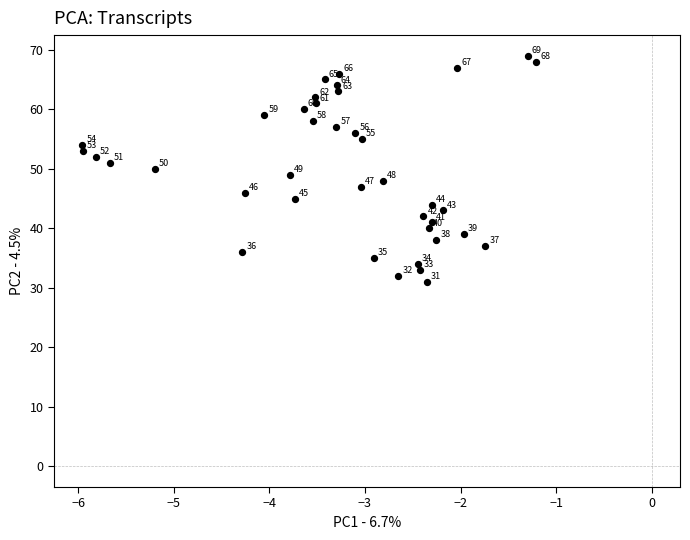

What is the range of Y values (max minus min)?

38